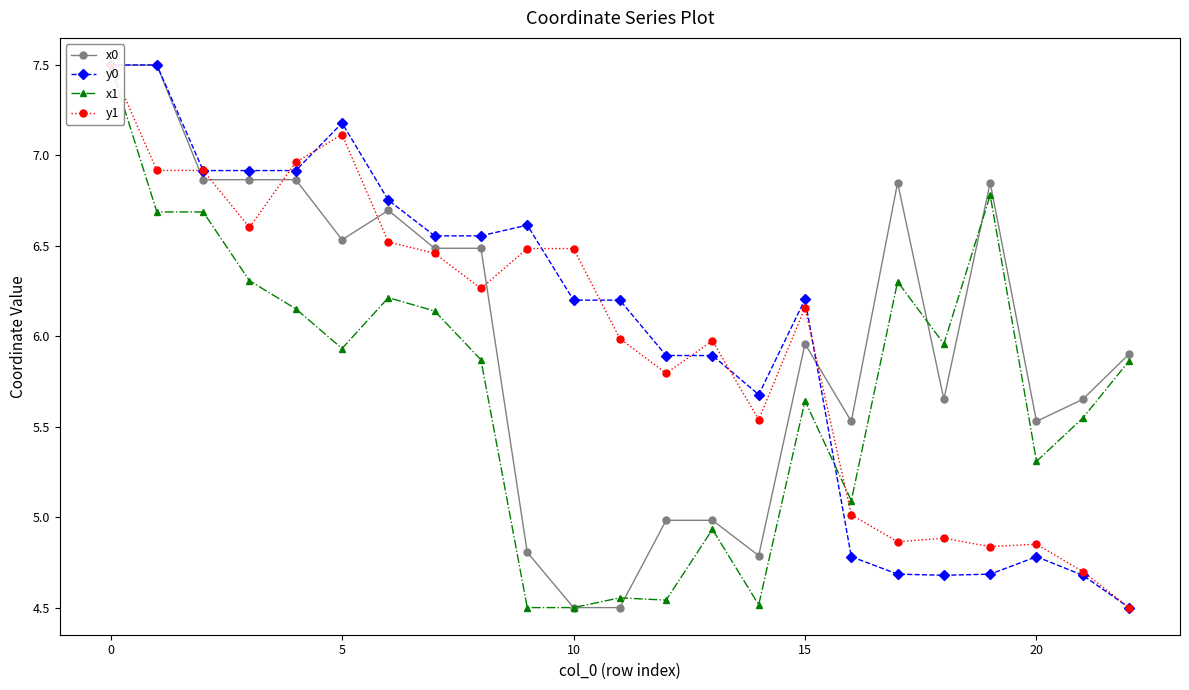

True or false: x0 has more than 2 interior local peaks.

True